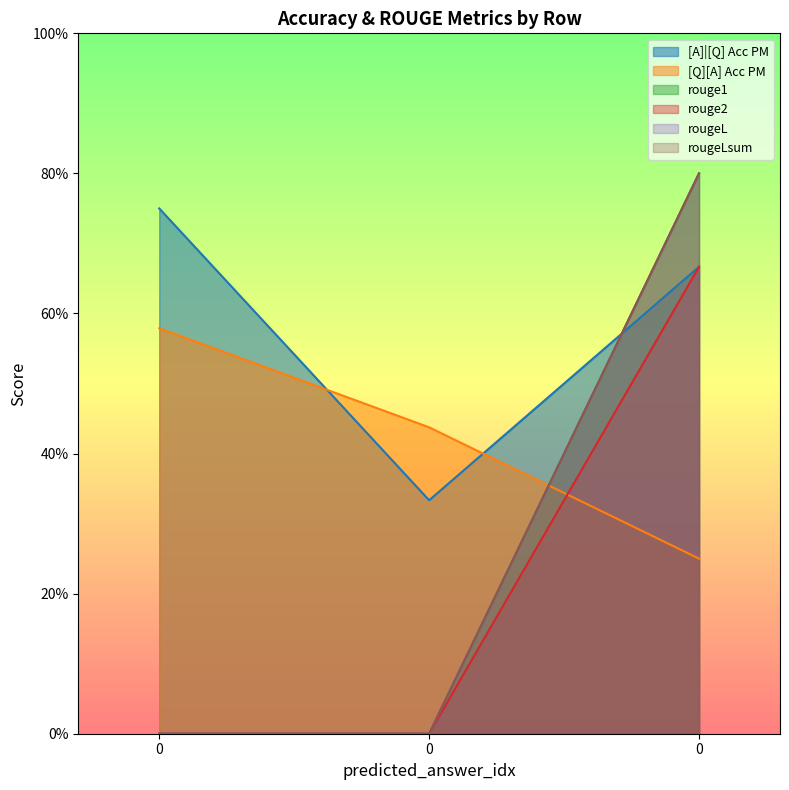

Is it true that rougeLsum equals 0.0 at 0?

True